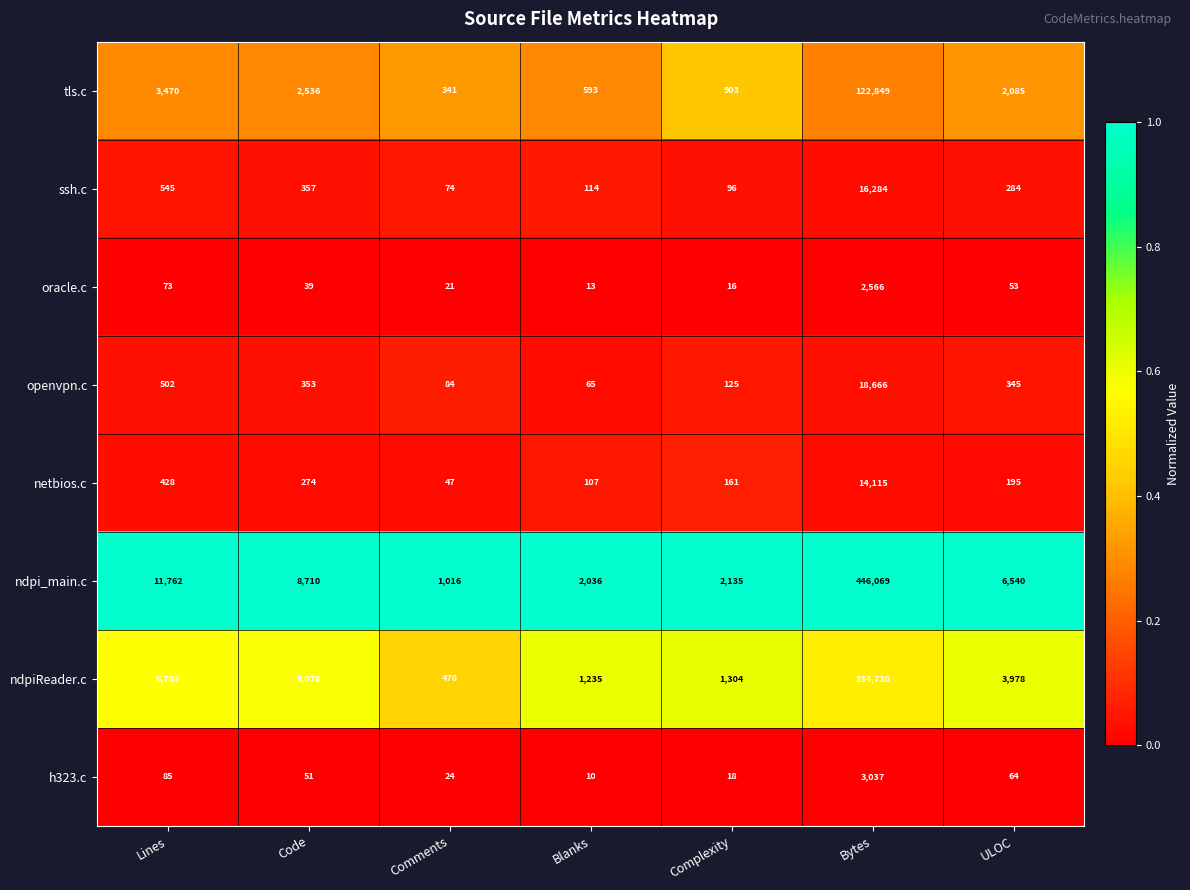

List the labels in order of ndpi_main.c value, largest first.

Bytes, Lines, Code, ULOC, Complexity, Blanks, Comments